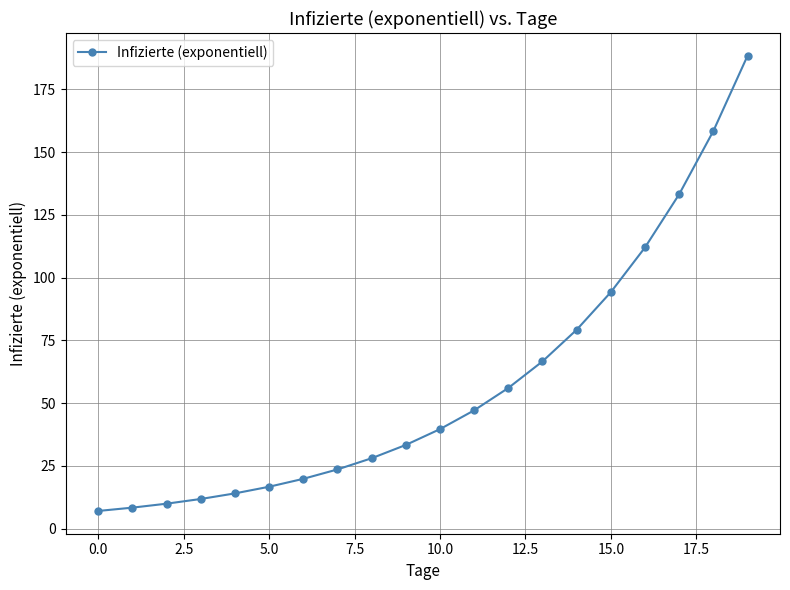

What is the minimum value shown in the chart?

7.0